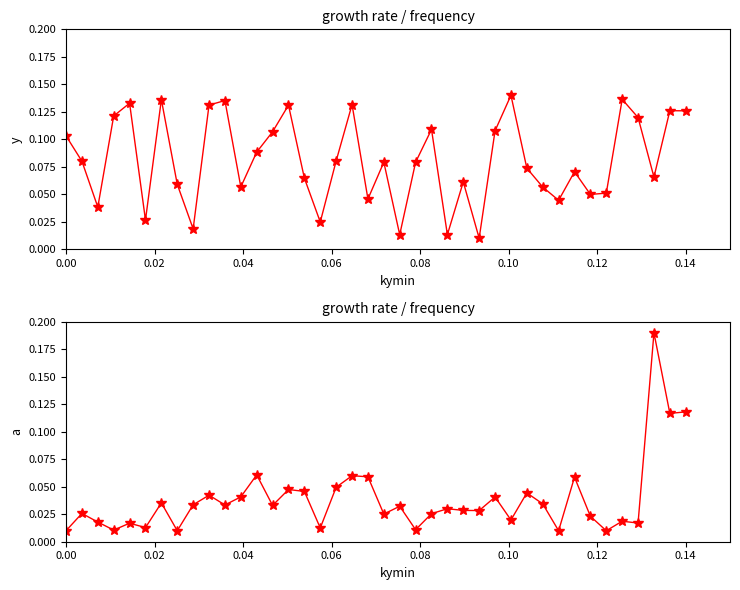

How many series are shown in this chart?

2